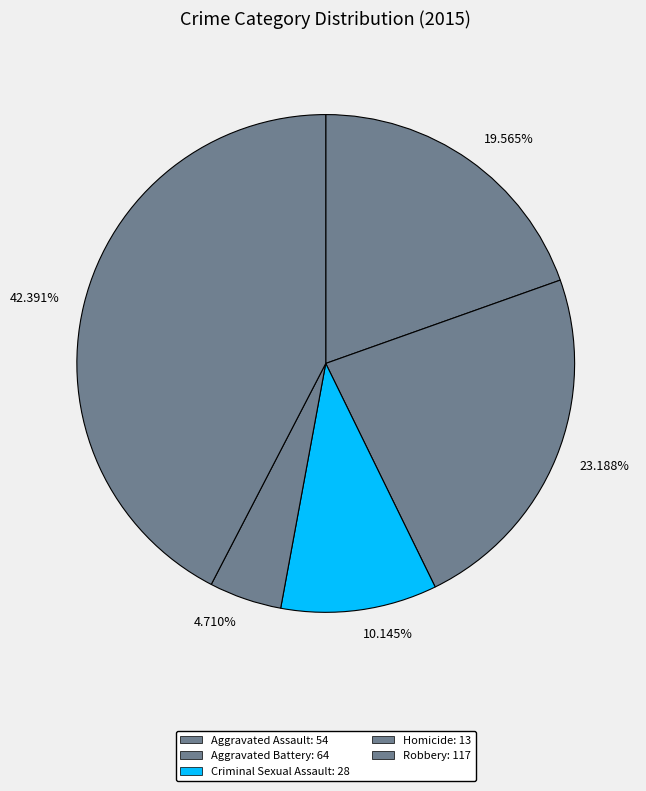

Combined, do 42.391% and 10.145% account for over 50%?

Yes